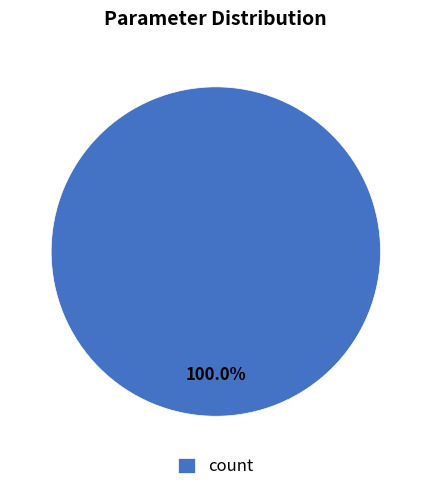

Is there any slice that represents more than half of the pie?

Yes